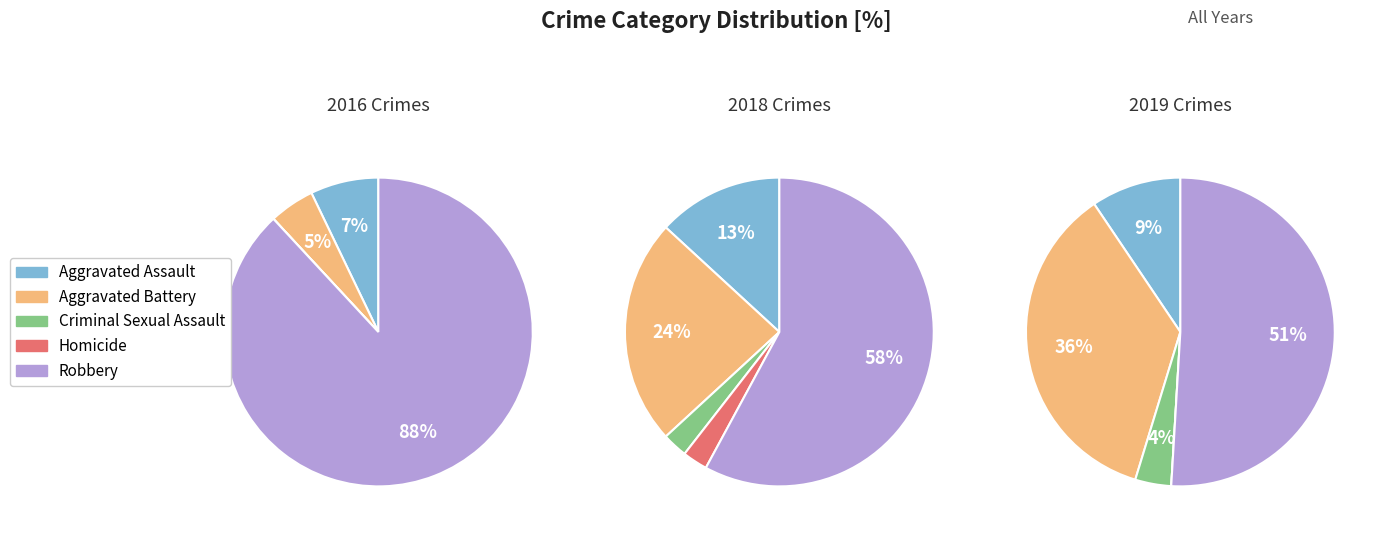

What percentage is the Aggravated Battery slice, to the nearest percent?

18%